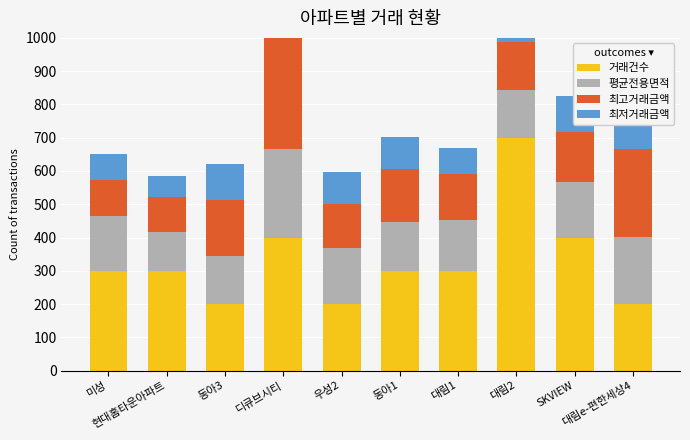

Reading left to right, extract all data points from this chart.

거래건수: 300.0	300.0	200.0	400.0	200.0	300.0	300.0	700.0	400.0	200.0
평균전용면적: 166.0	118.0	144.0	266.0	168.0	148.0	152.0	144.0	168.0	202.0
최고거래금액: 106.7	104.2	170.0	390.0	132.0	159.0	140.0	145.0	150.0	264.3
최저거래금액: 78.0	63.8	105.8	197.5	97.5	96.2	76.2	69.2	107.5	167.5